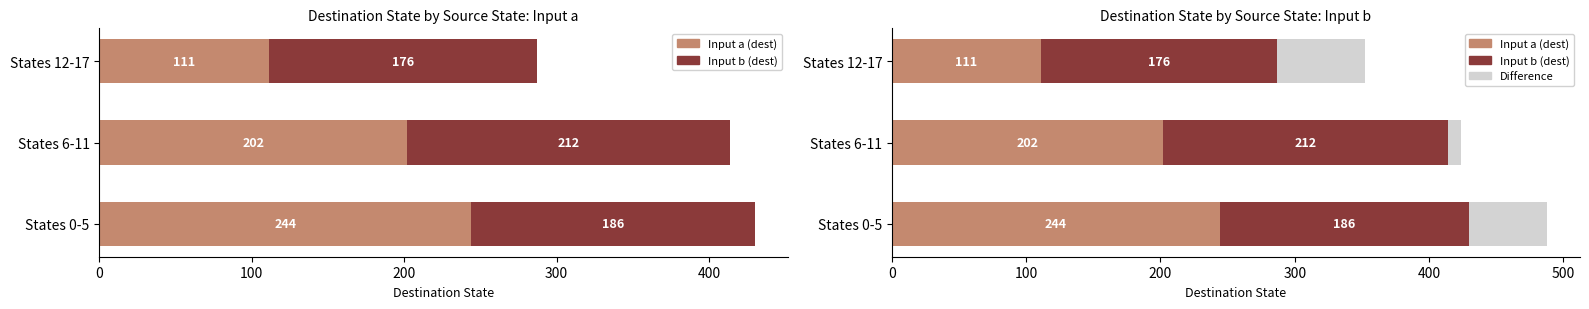

How many bars are there in each group?

3